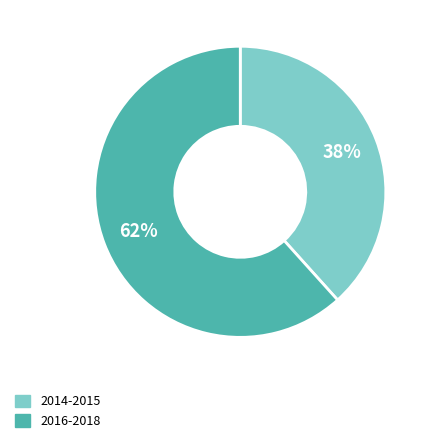

To the nearest percent, what is the average slice percentage?

50%